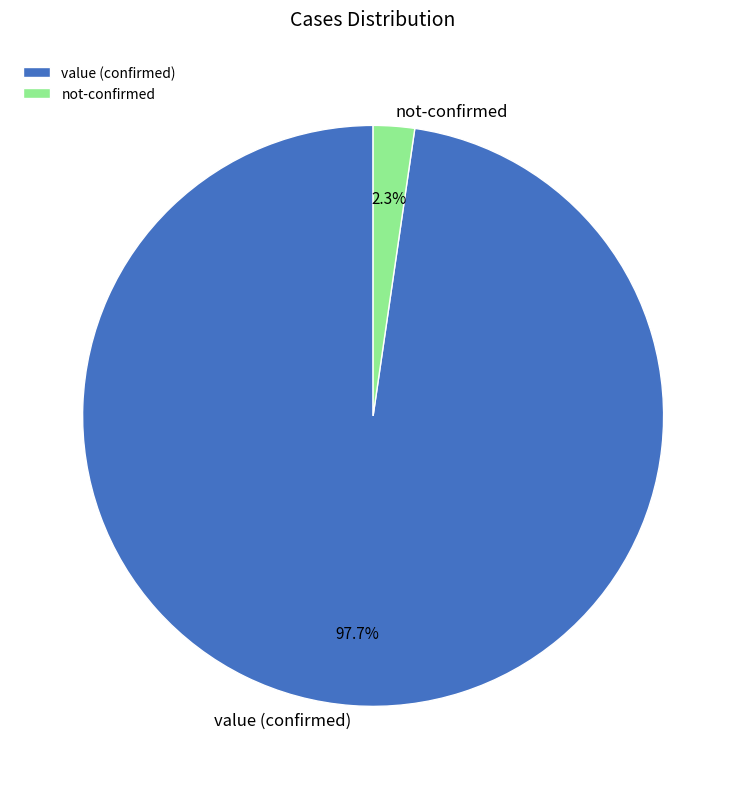

Which has a higher value, value (confirmed) or not-confirmed?

value (confirmed)